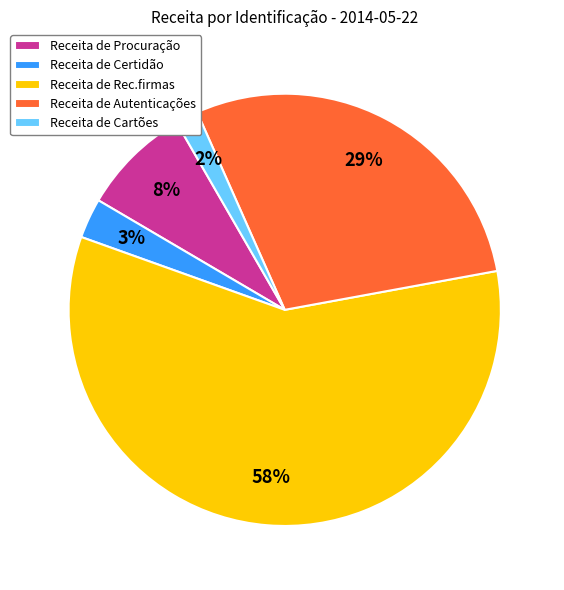

Count the number of slices in the pie.

5